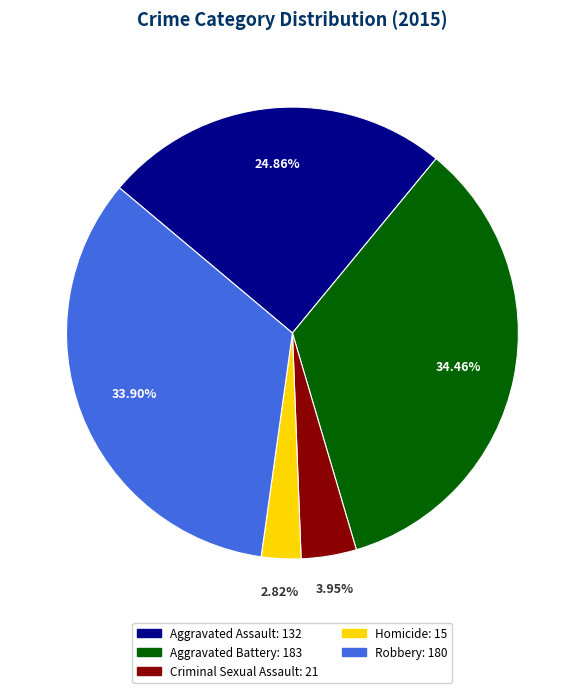

What percentage is NOT represented by Criminal Sexual Assault?

96.0%